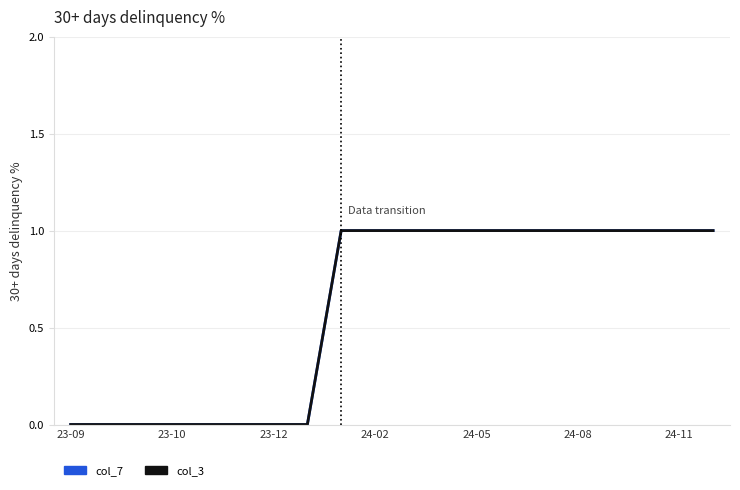

Does the chart display data point markers on the line(s)?

No